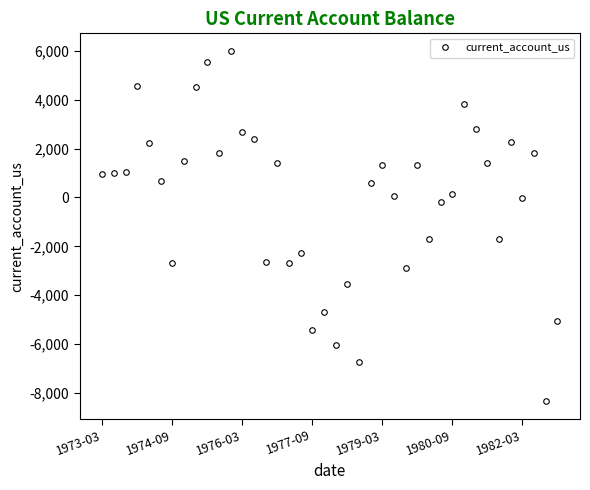

True or false: the data has more than 1 interior local peaks.

True